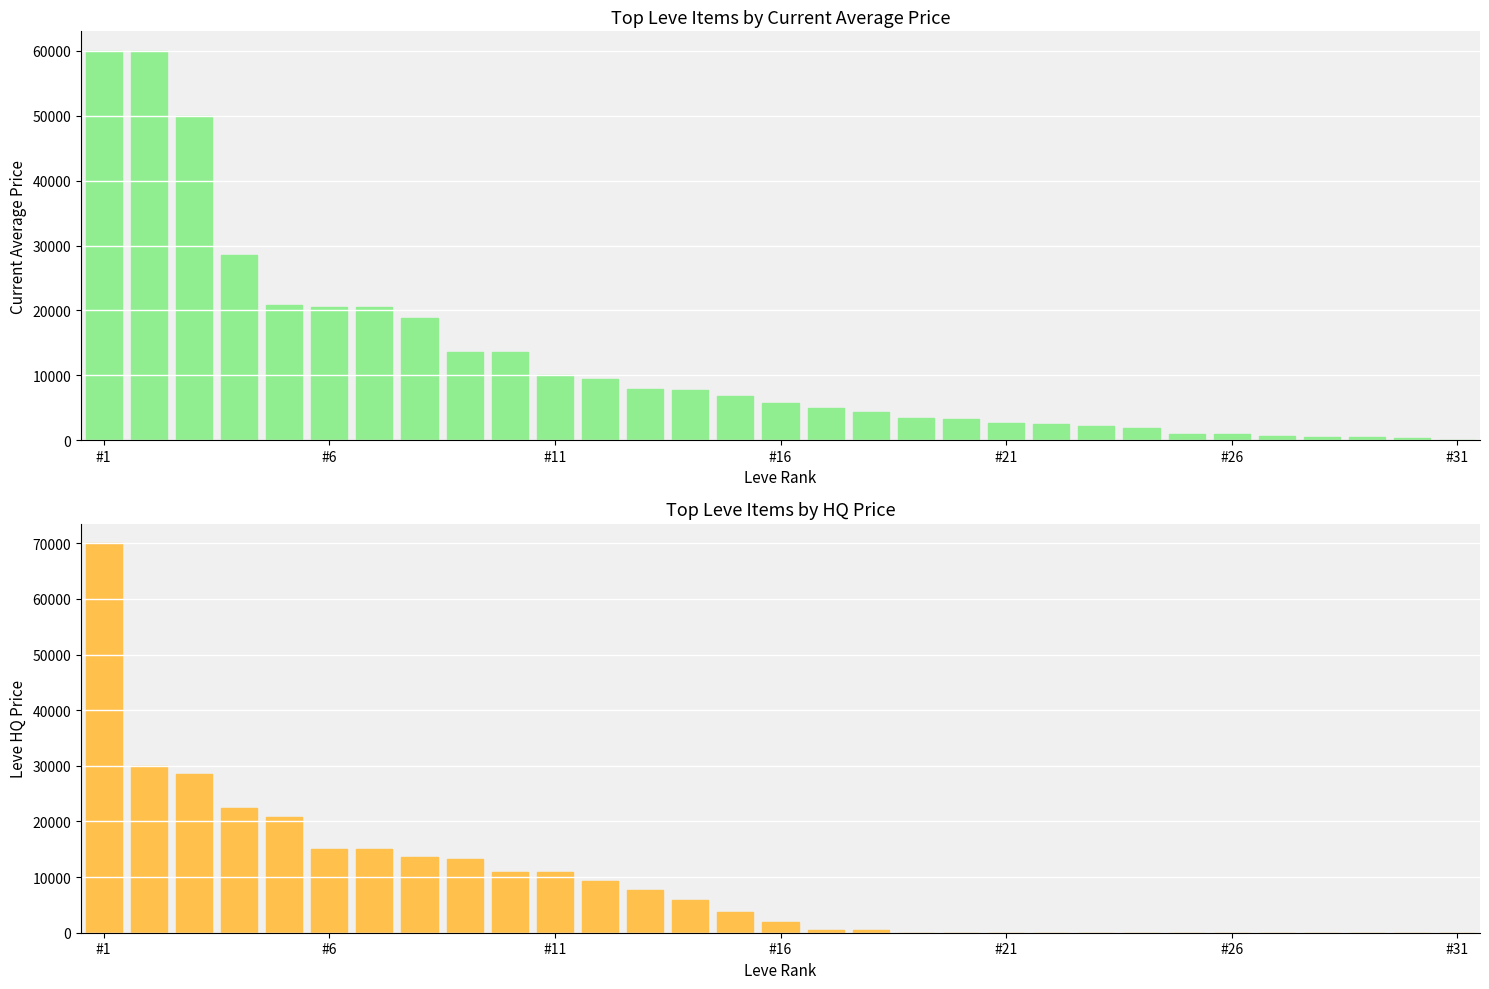

What is the sum of all LevePriceHQ values?

279750.9